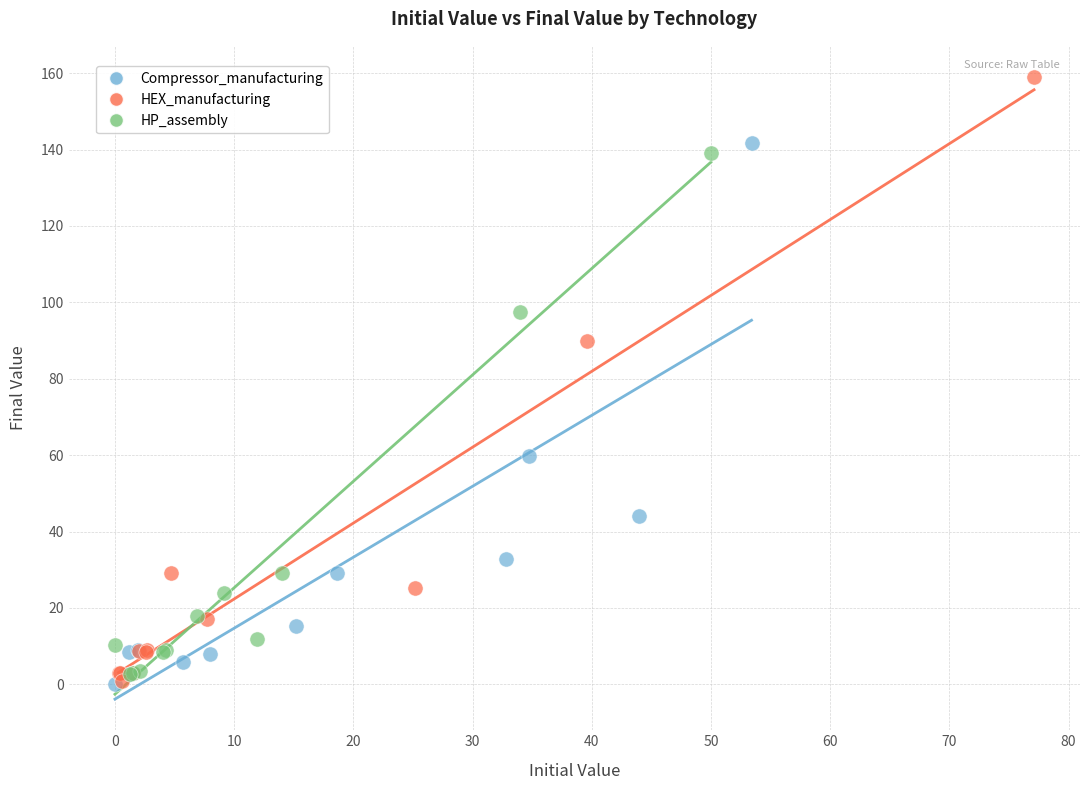

Which series contains the highest Y value?

HEX_manufacturing